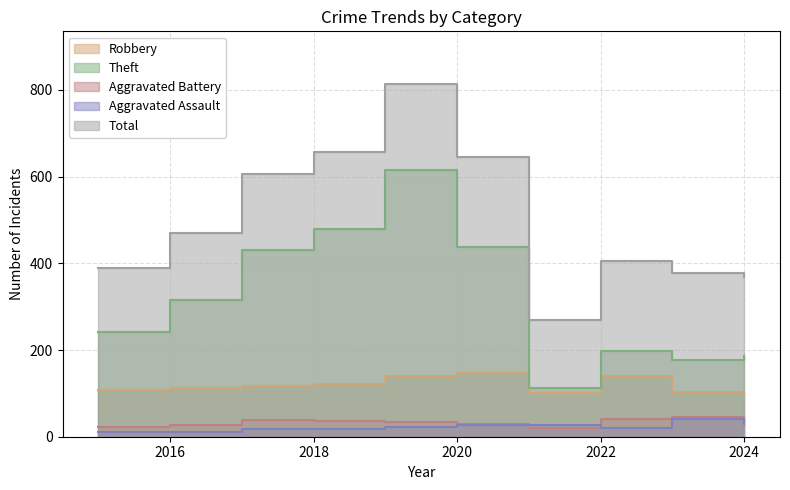

Is it true that Aggravated Assault equals 20 at 2022?

True